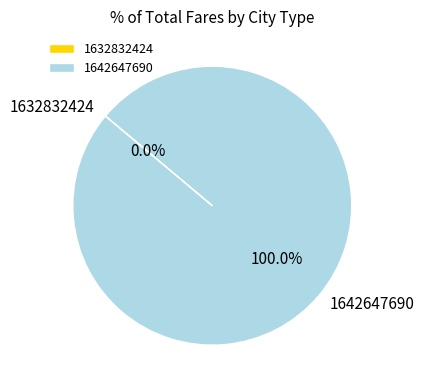

Does 1632832424 represent more than half of the total?

No